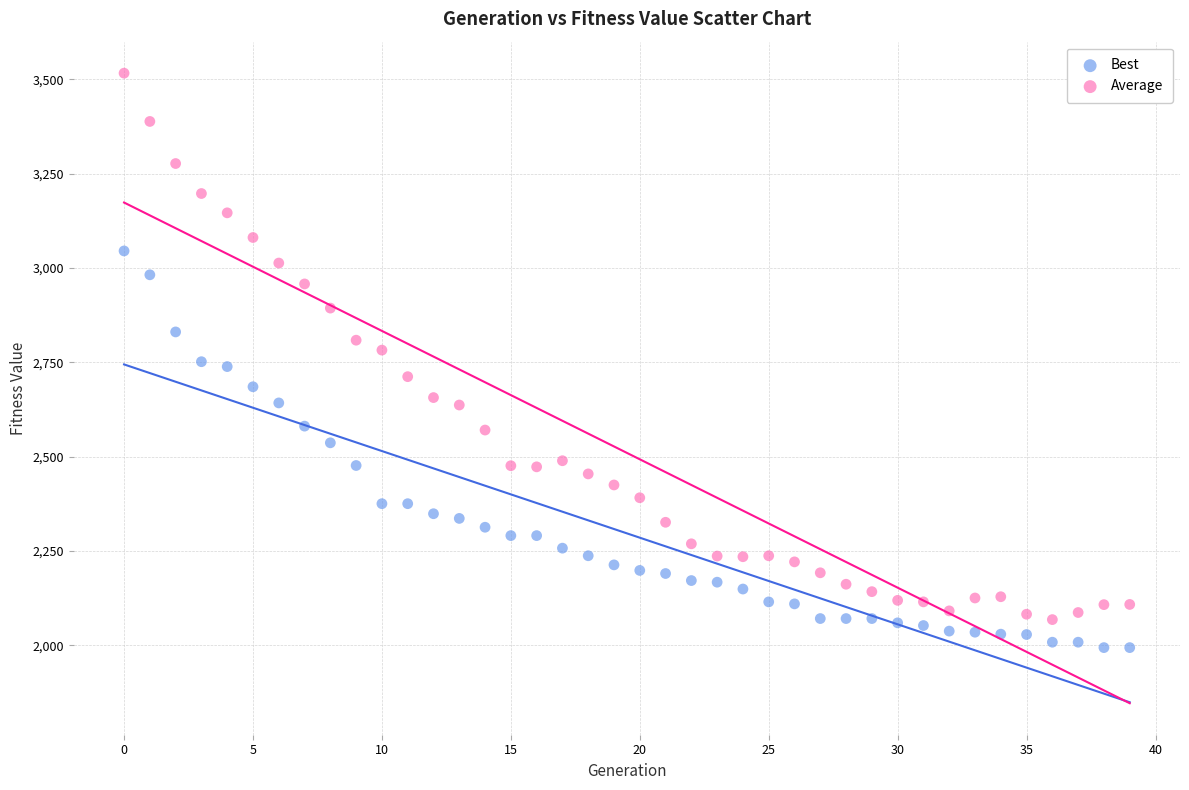

Which series reaches the minimum Y coordinate?

Best